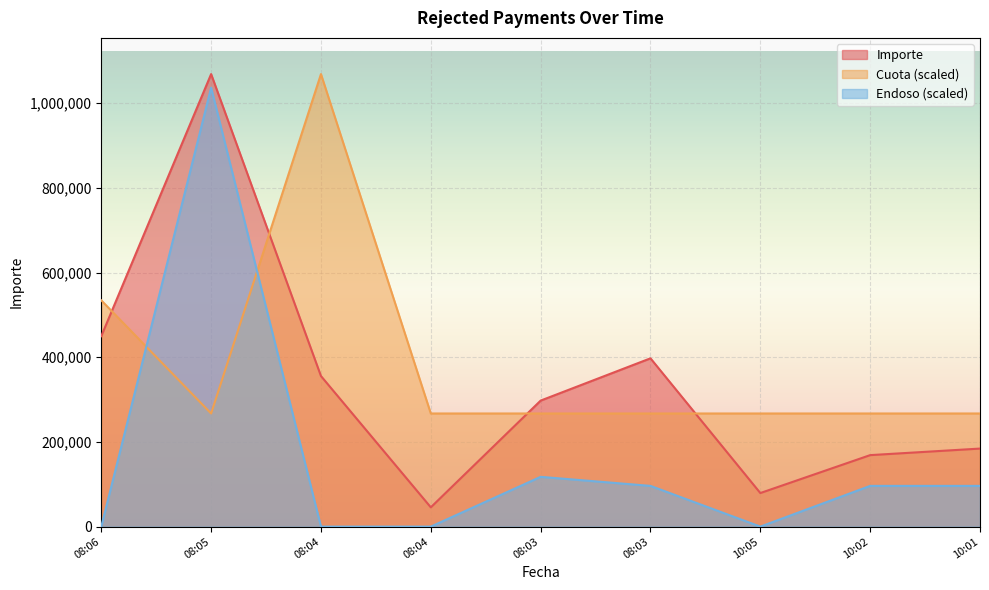

Where is the first local maximum for Importe?

08:05